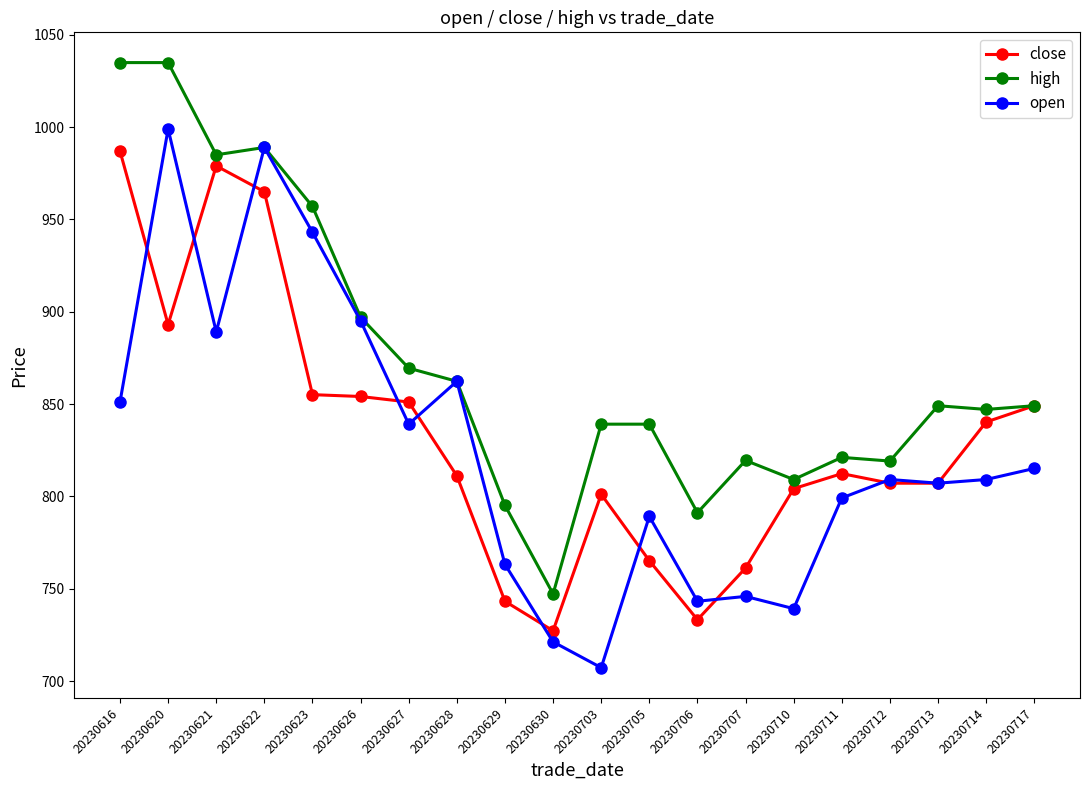

At 20230703, list the series in order from largest to smallest.

high, close, open